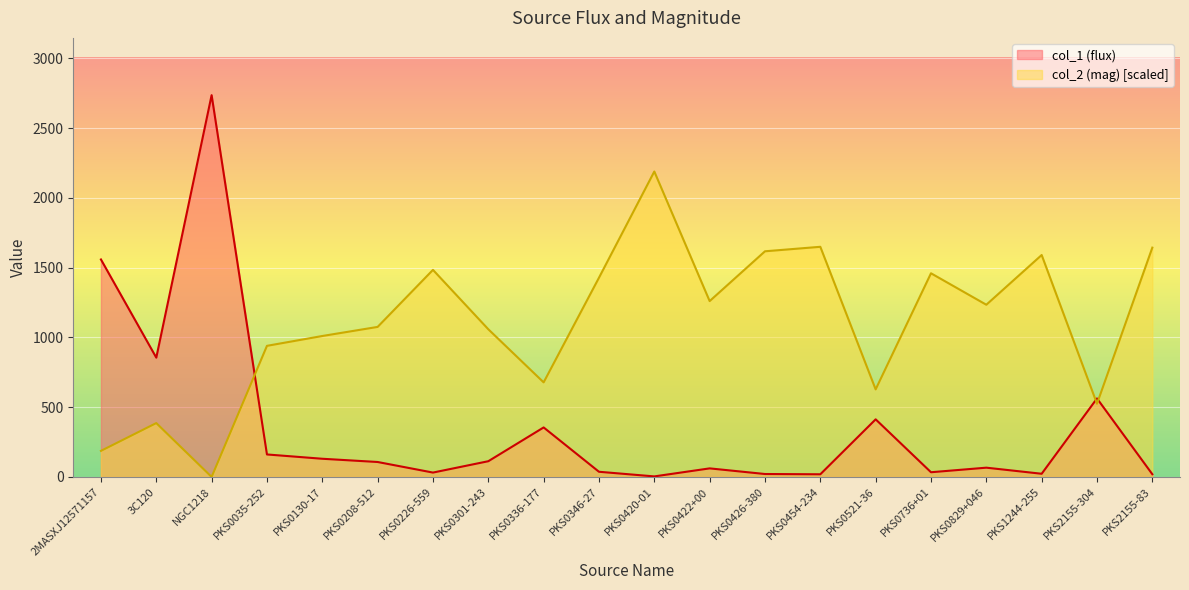

At which category does col_1 (flux) reach its first local peak?

NGC1218